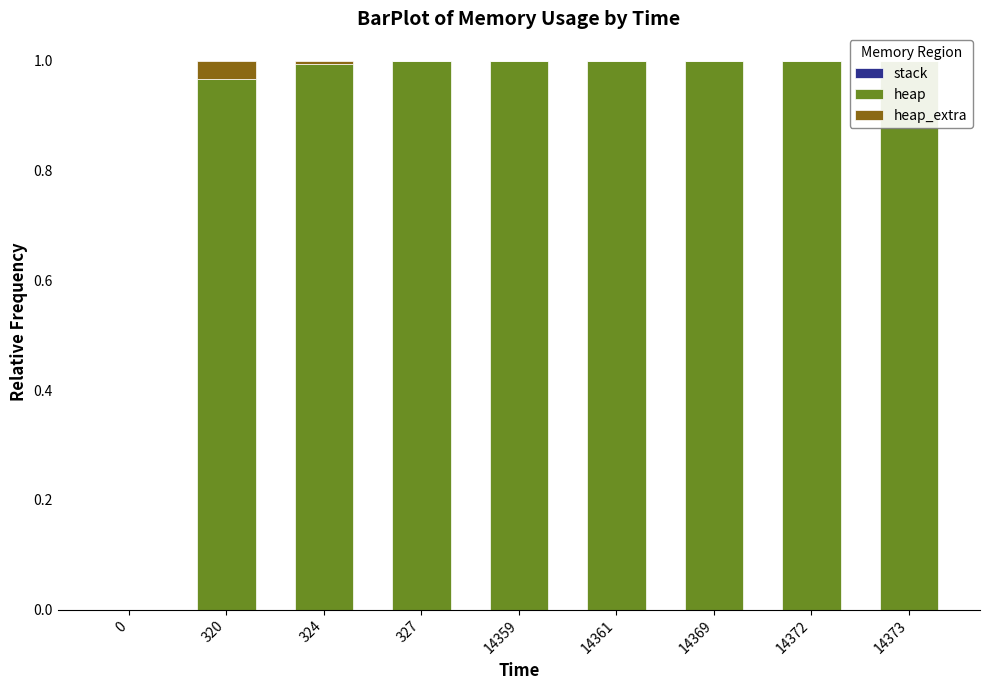

Reading left to right, extract all data points from this chart.

stack: 0=0.0	320=0.0	324=0.0	327=0.0	14359=0.0	14361=0.0	14369=0.0	14372=0.0	14373=0.0
heap: 0=0.0	320=1.0	324=1.0	327=1.0	14359=1.0	14361=1.0	14369=1.0	14372=1.0	14373=1.0
heap_extra: 0=0.0	320=0.0	324=0.0	327=0.0	14359=0.0	14361=0.0	14369=0.0	14372=0.0	14373=0.0